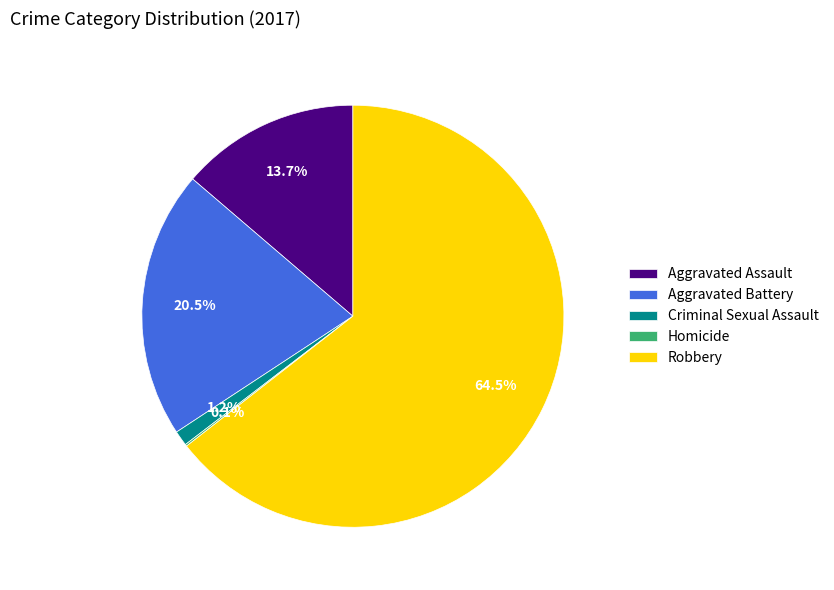

What is the ratio of the value at Aggravated Assault to the value at Aggravated Battery?

0.7